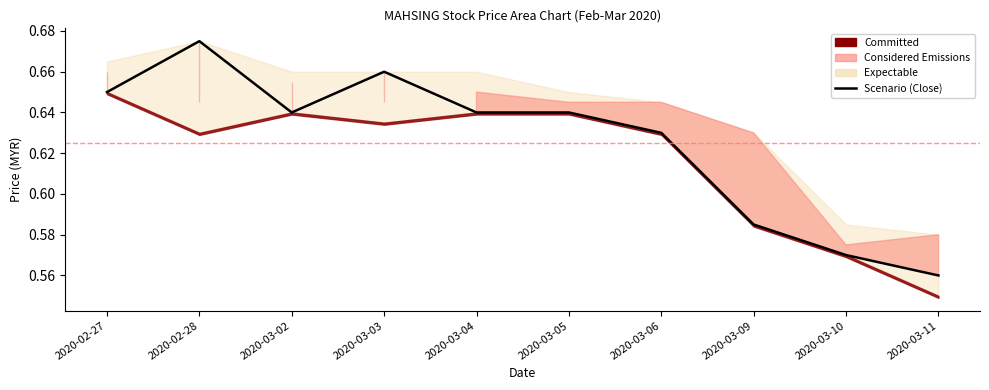

Reading right to left, what are all the values shown in this chart?

0.6	0.6	0.6	0.6	0.6	0.6	0.7	0.6	0.7	0.7